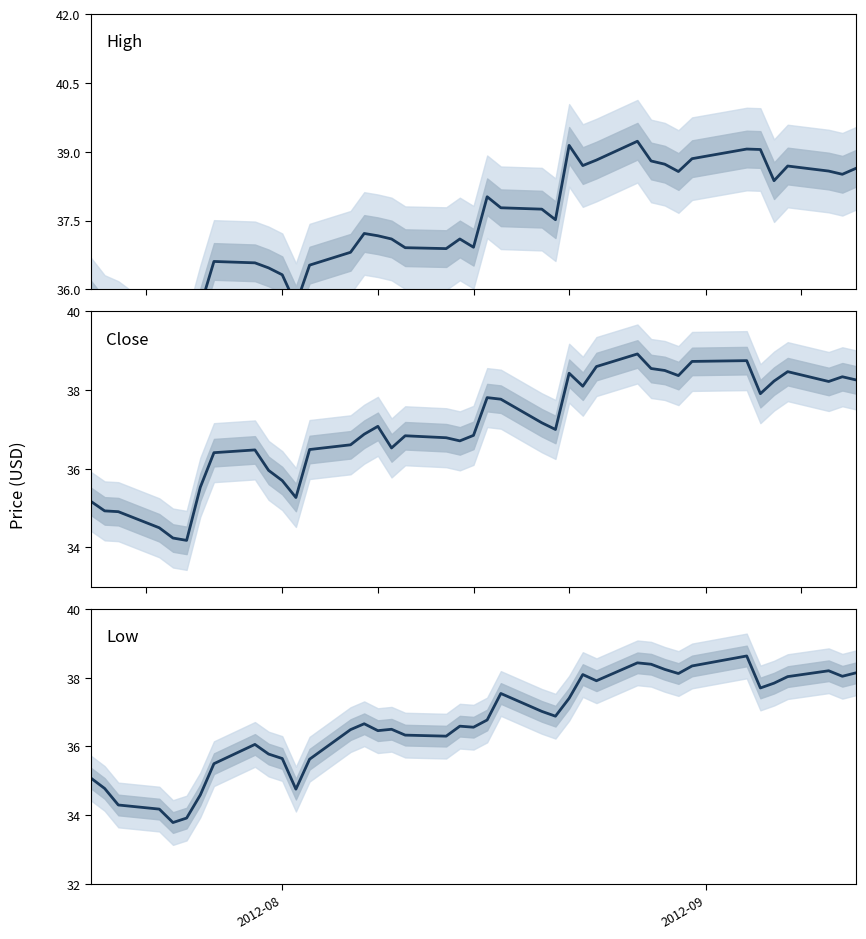

List the series in order of their peak value, lowest first.

Low, Close, High